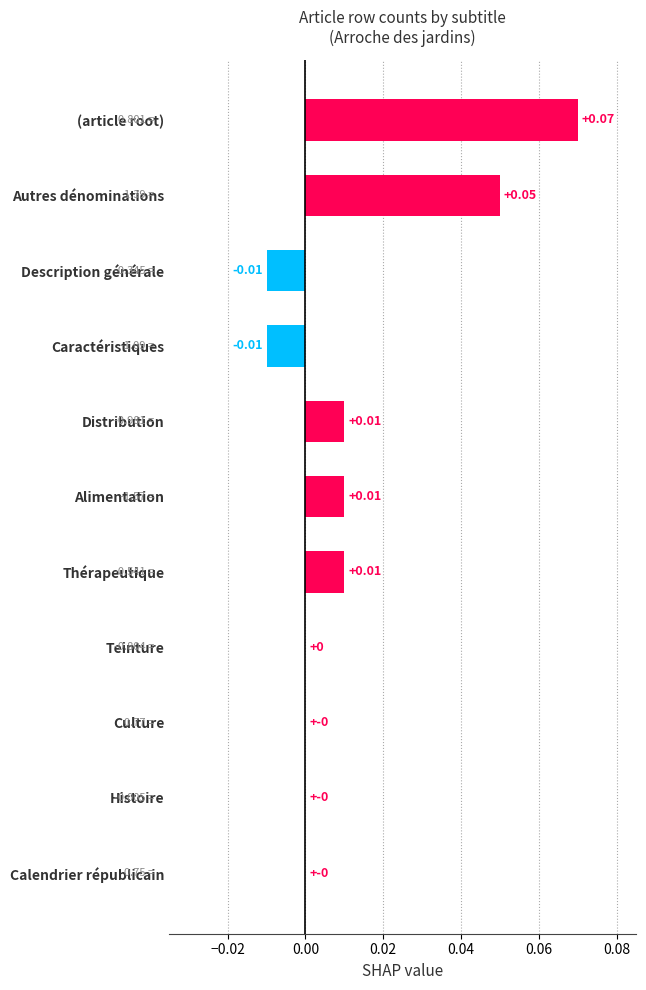

How many values are between 0 and 1?

9